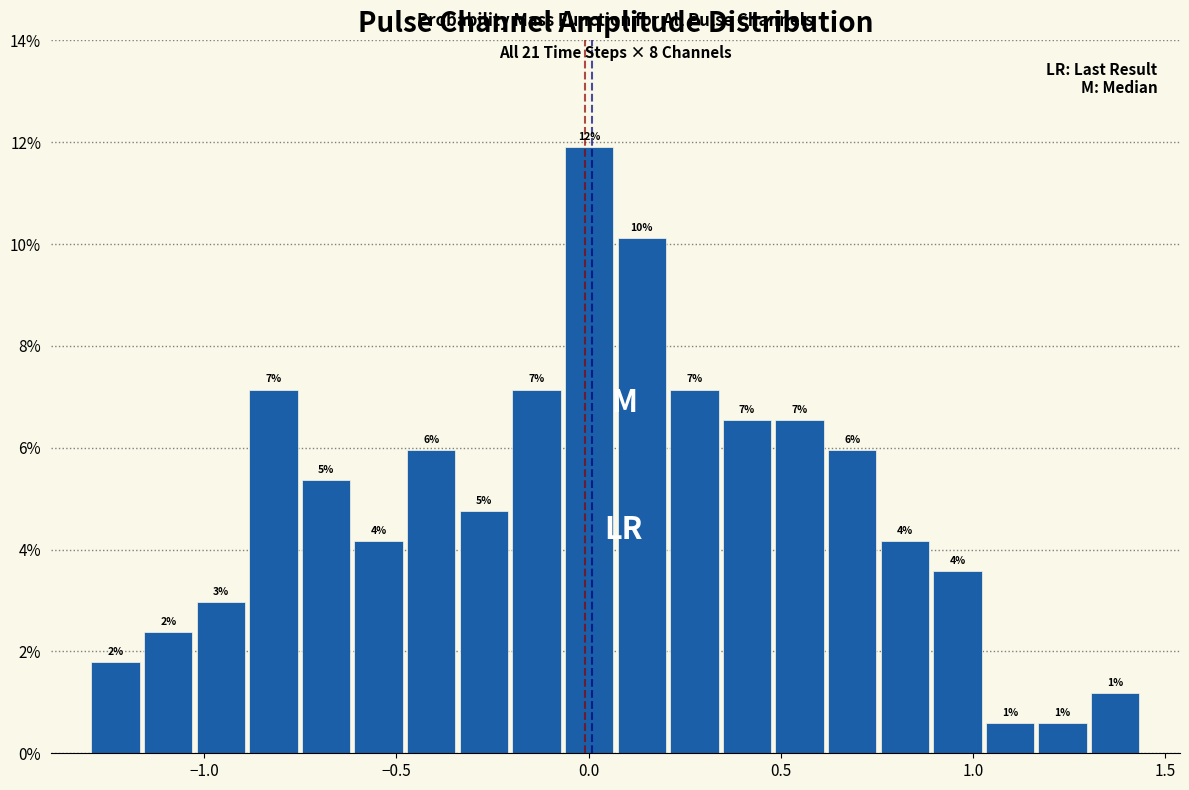

Read against the x-axis, roughly where is the centre of the tallest bar?

0.00